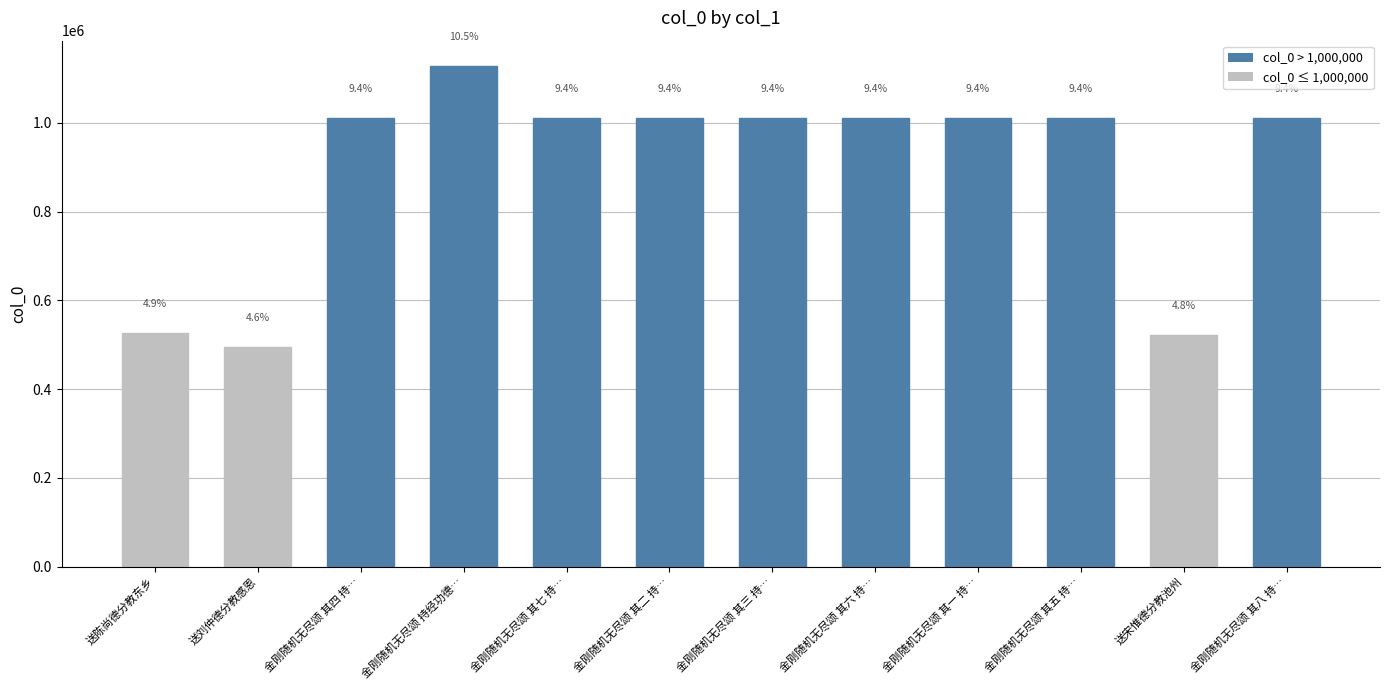

Reading right to left, what are all the values shown in this chart?

金刚随机无尽颂 其八 持…=1011522	送宋惟德分教池州=521310	金刚随机无尽颂 其五 持…=1011046	金刚随机无尽颂 其一 持…=1011519	金刚随机无尽颂 其六 持…=1011048	金刚随机无尽颂 其三 持…=1011520	金刚随机无尽颂 其二 持…=1011518	金刚随机无尽颂 其七 持…=1011521	金刚随机无尽颂 持经功德…=1129091	金刚随机无尽颂 其四 持…=1011047	送刘仲德分教感恩=494752	送陈尚德分教东乡=527237